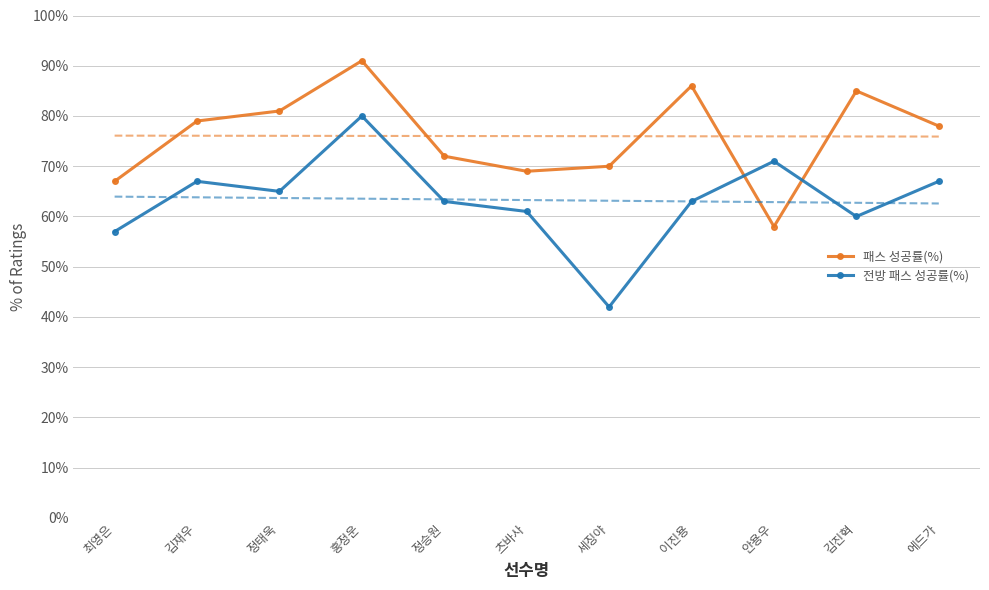

Is the value of 전방 패스 성공률(%) at 에드가 greater than the value of 패스 성공률(%) at 츠바사?

No